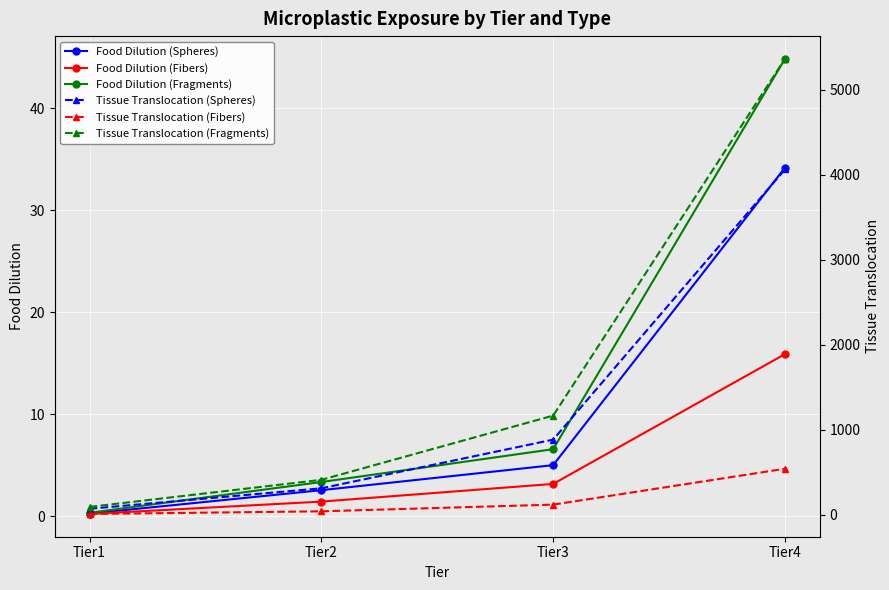

How many lines are shown in the chart?

6